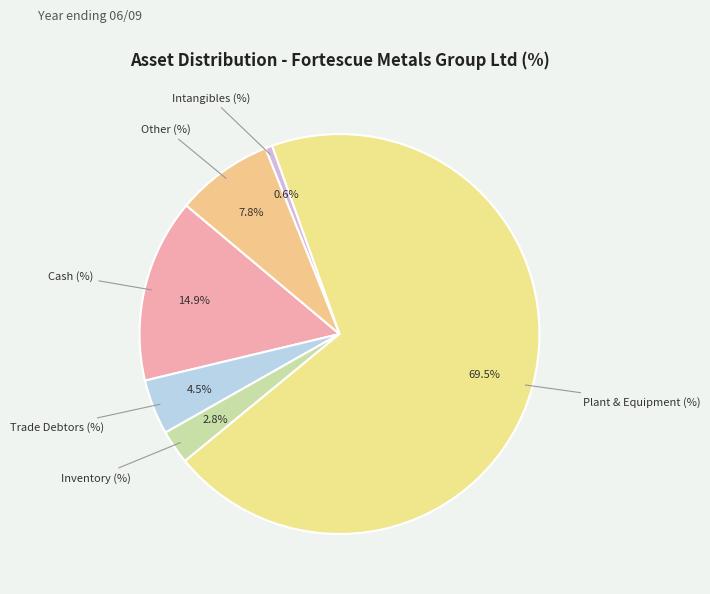

To the nearest percent, what is the difference between the largest and smallest slice percentages?

69%